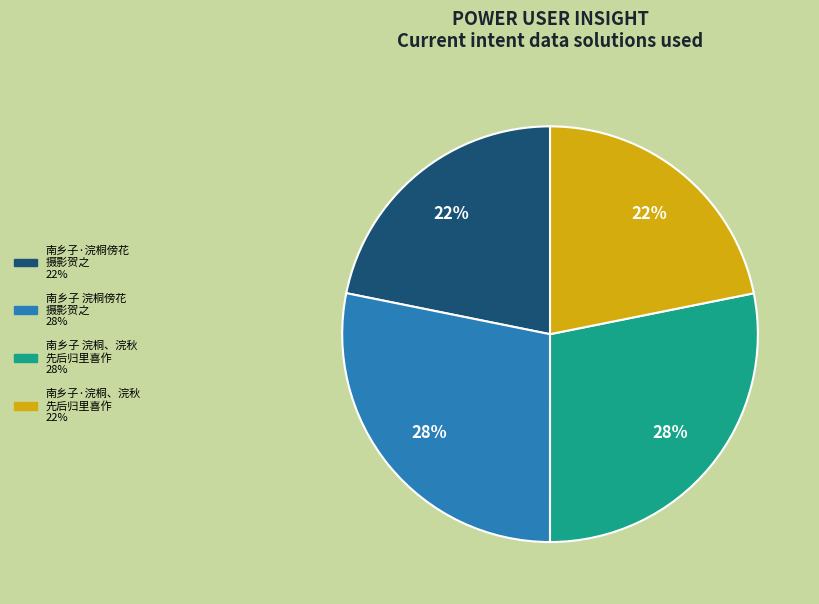

Is there any slice that represents more than half of the pie?

No